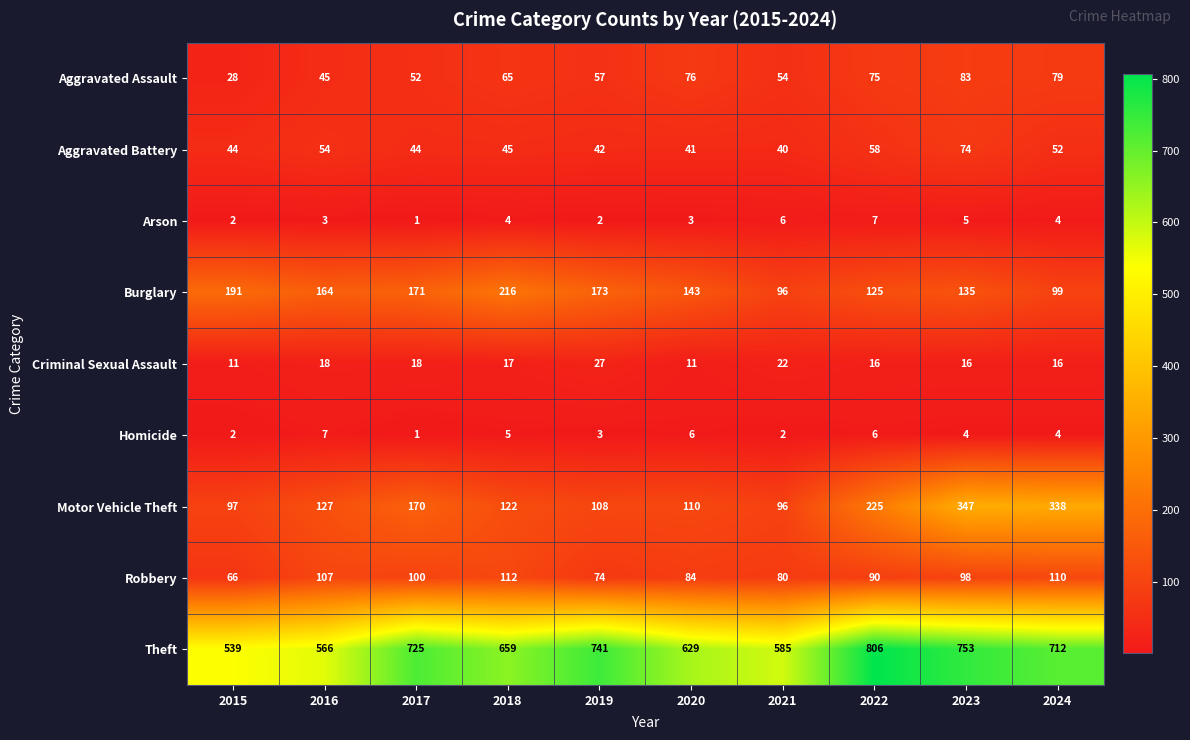

What is the difference between the maximum and minimum values in the Arson series?

6